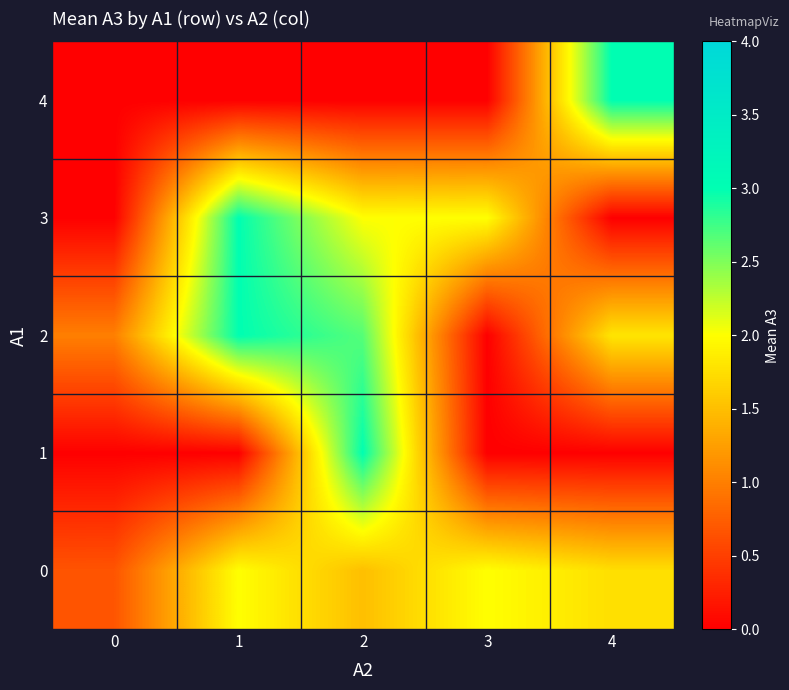

At which category does the chart reach its peak across all series?

2